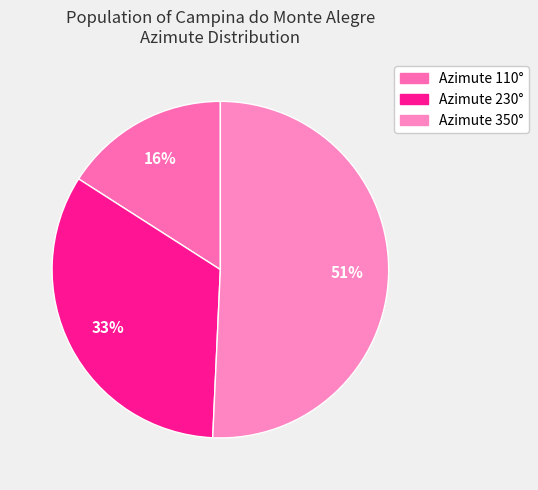

Does any single category account for the majority?

Yes